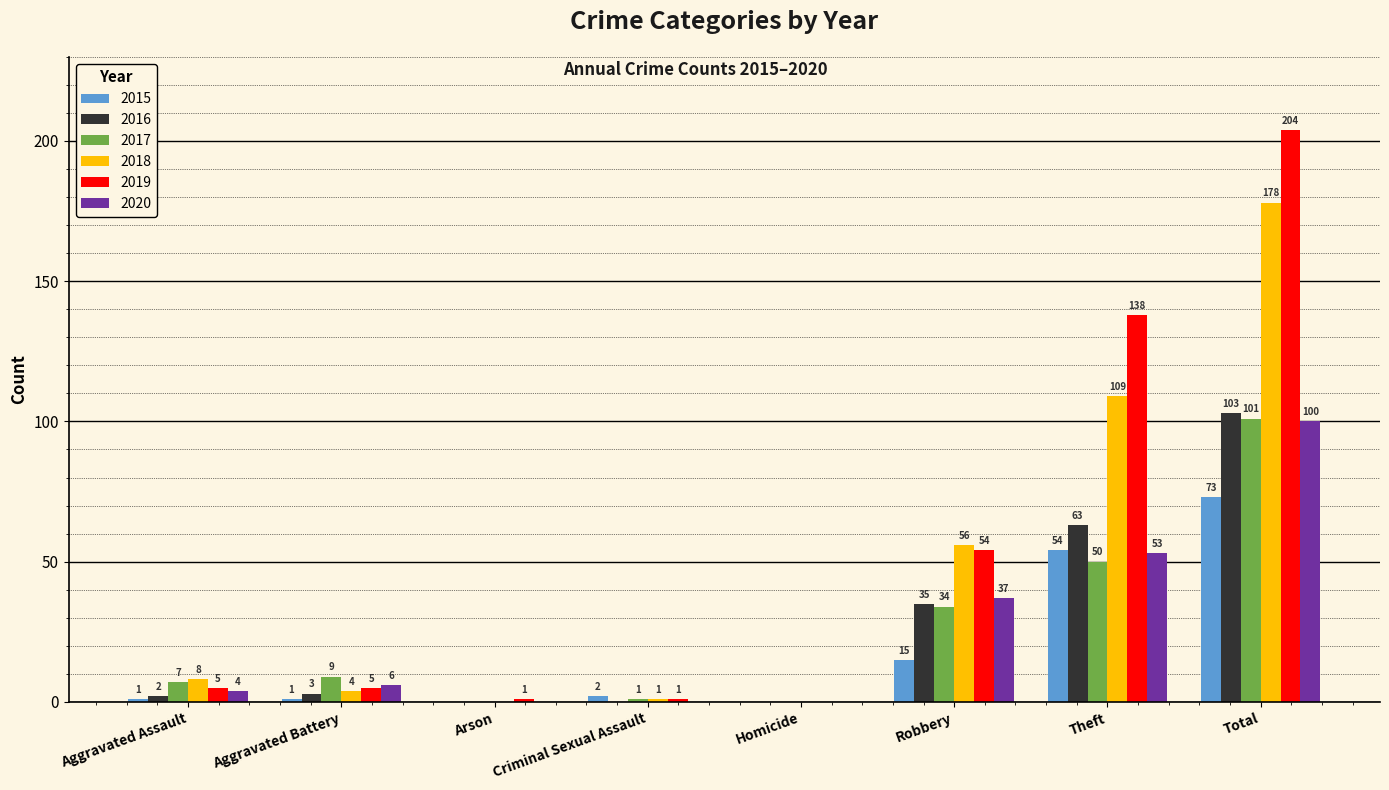

What is the sum of all 2018 values?

356